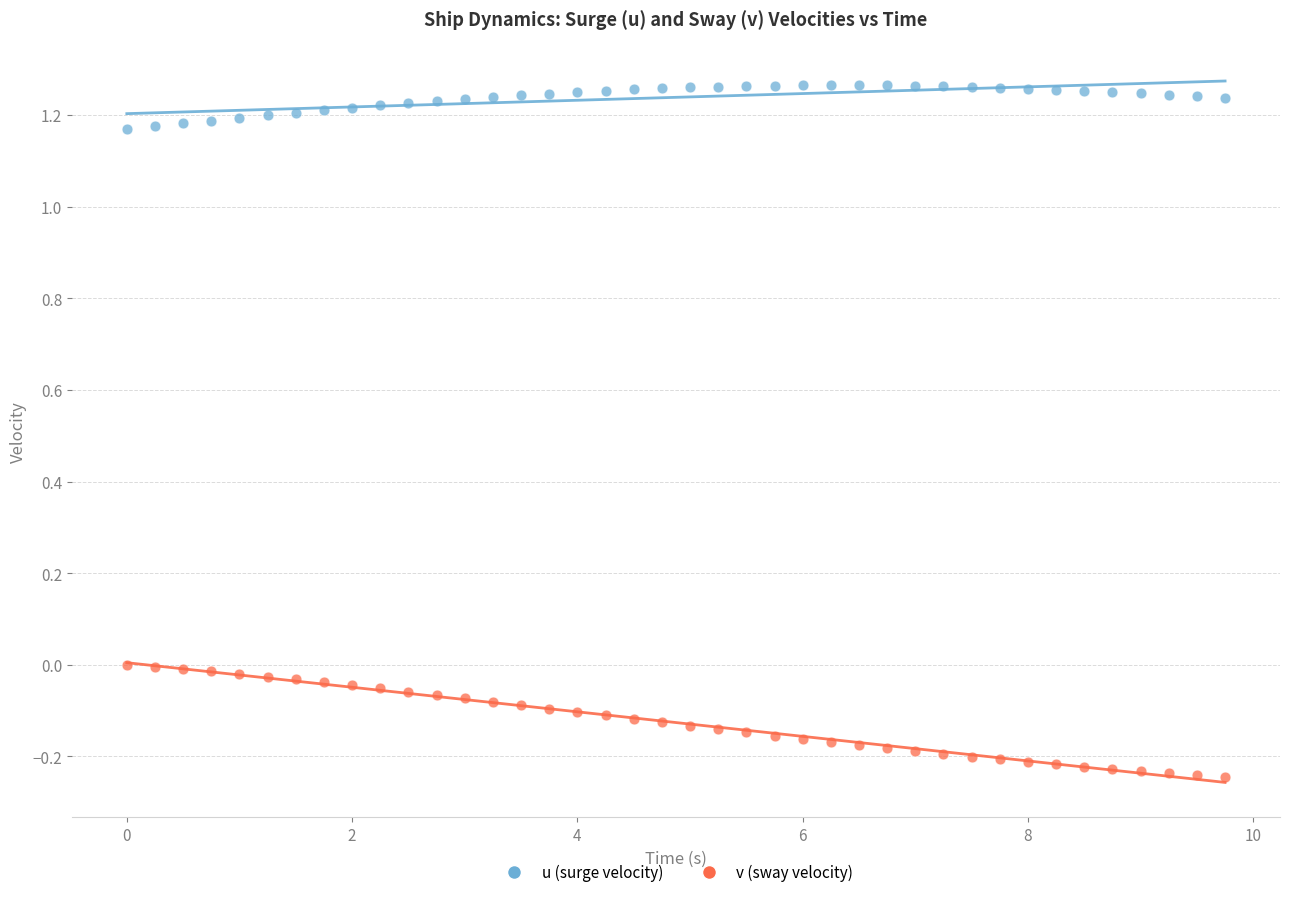

Which series contains the lowest Y value?

v (sway velocity)